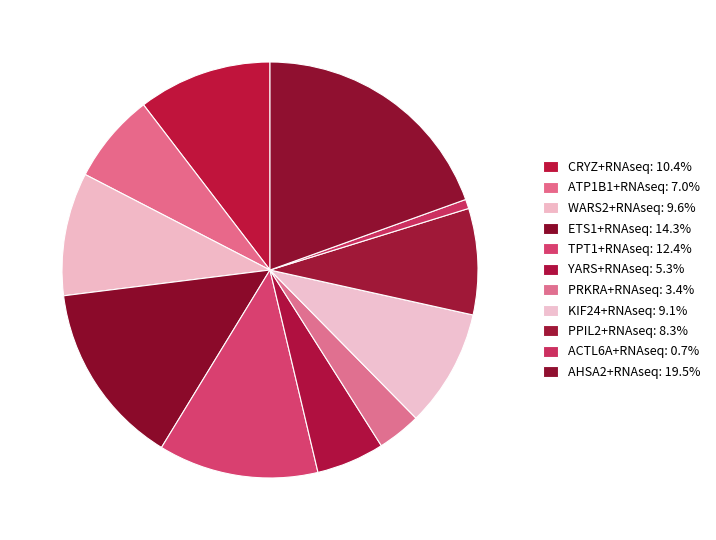

Is it true that ATP1B1+RNAseq is 22% of the pie?

False